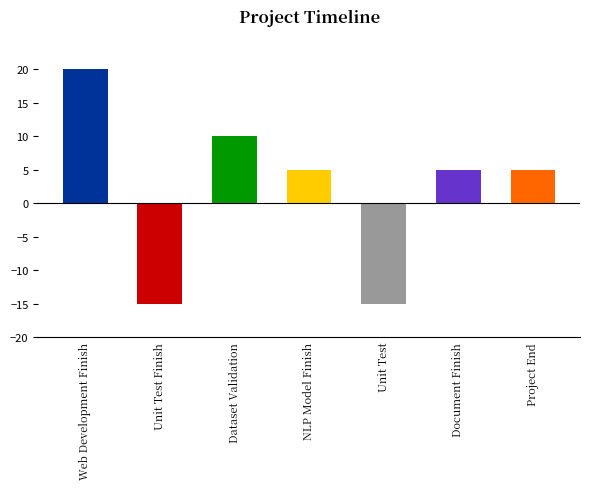

Reading right to left, transcribe all the data shown in this chart.

5	5	-15	5	10	-15	20